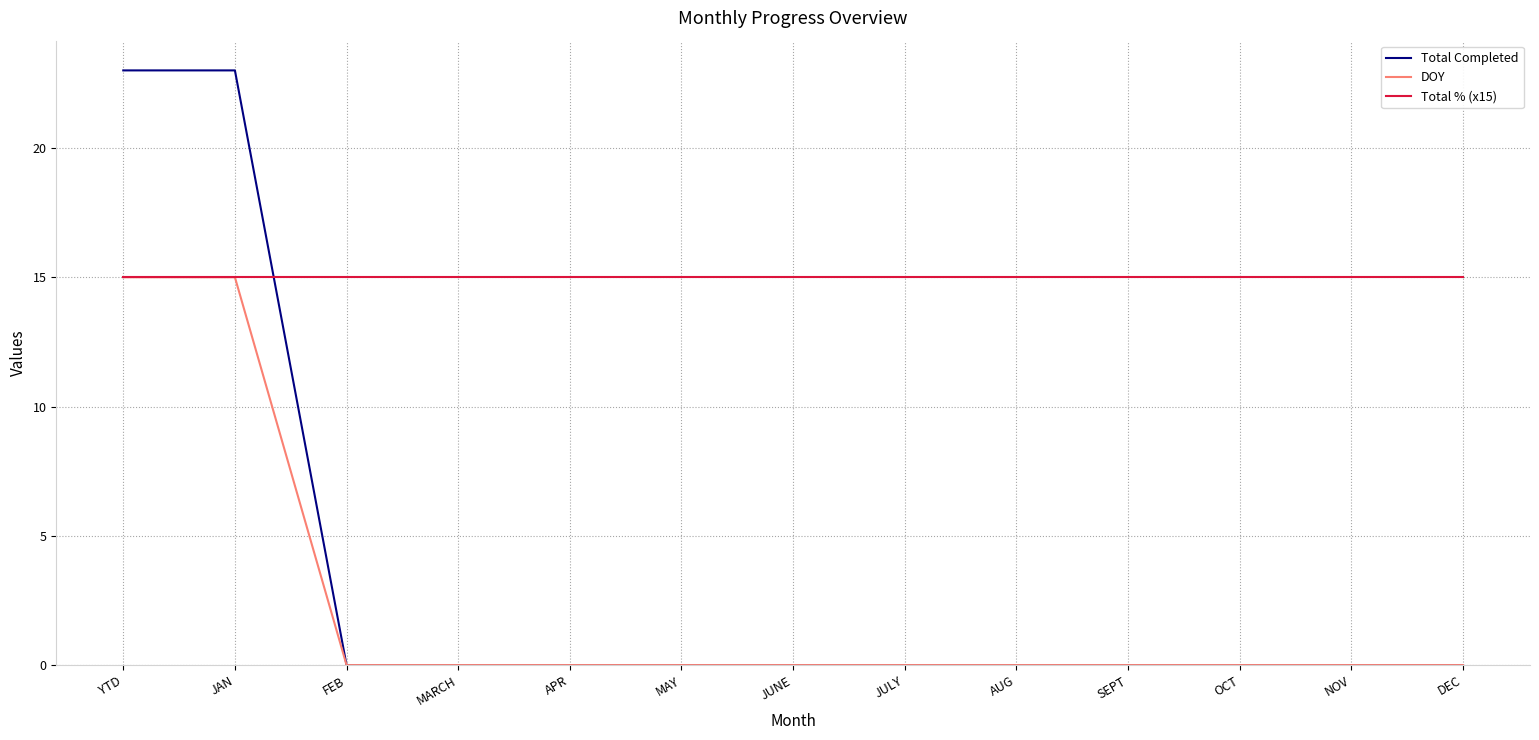

How many lines are shown in the chart?

3